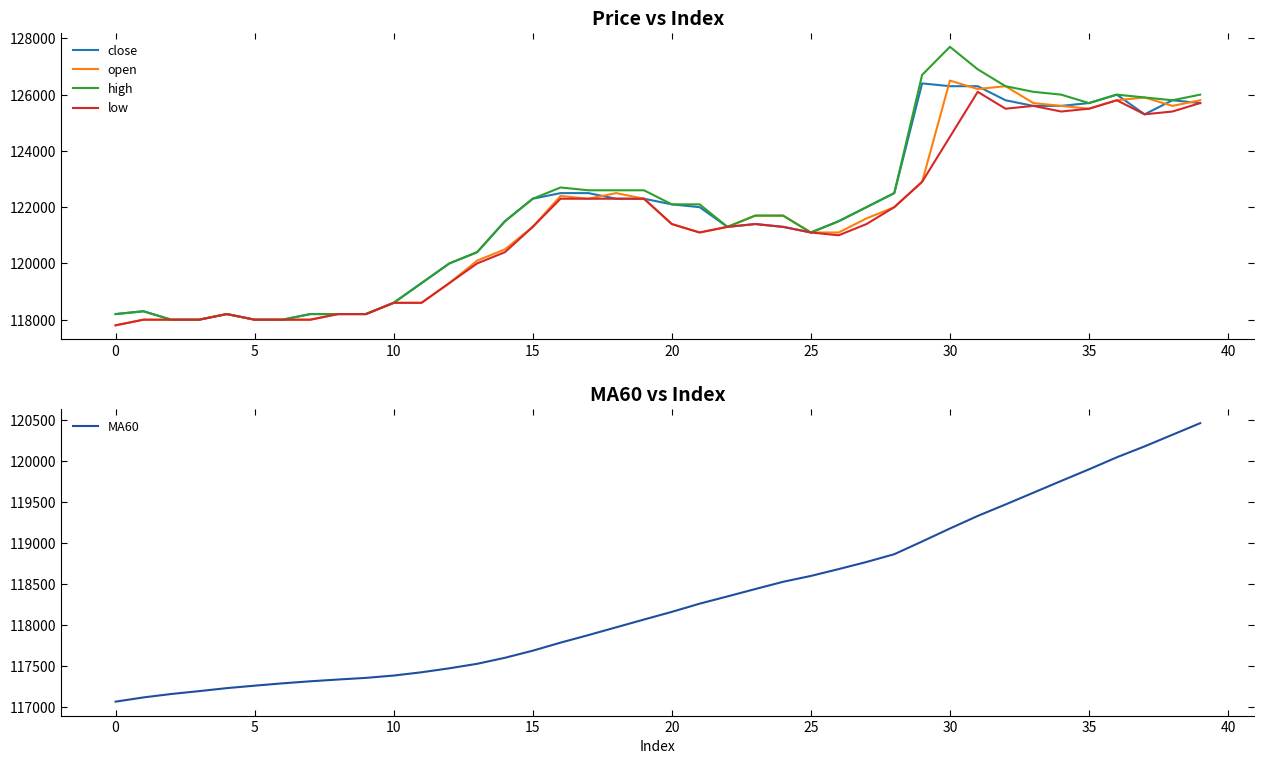

At which category is the sum across all series the highest?

31